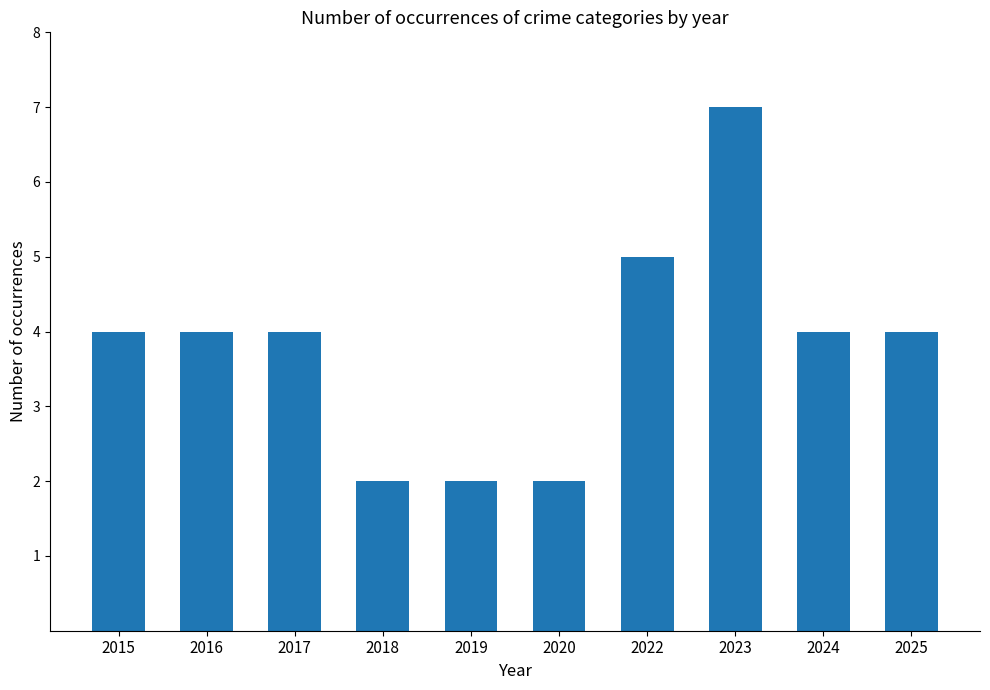

Is it true that the value at 2022 is 5?

True